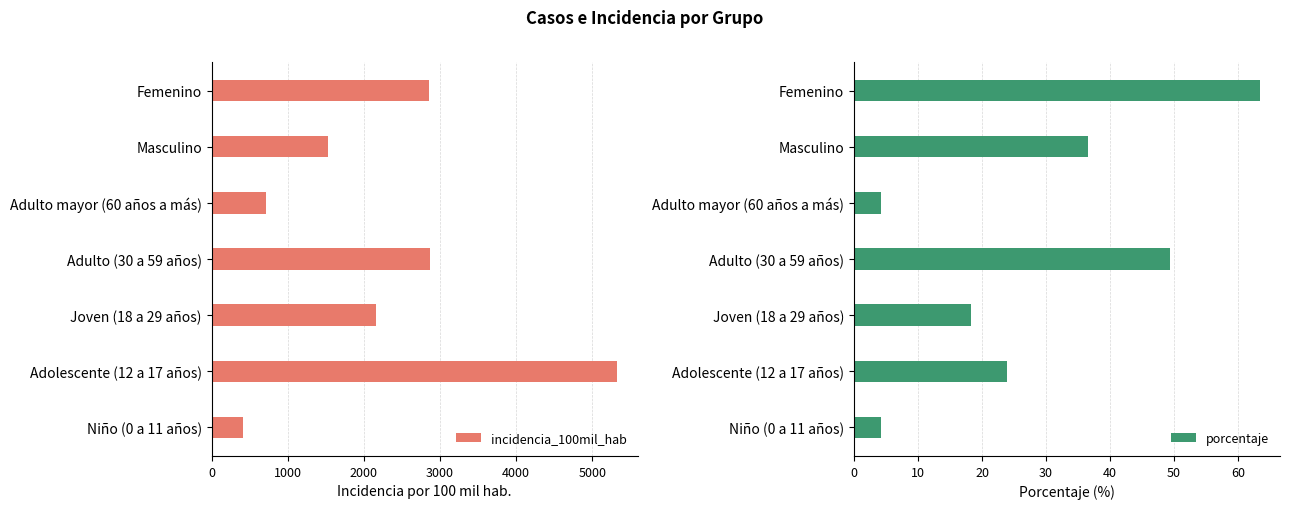

What is the difference between the maximum and second lowest values in the porcentaje series?

59.2